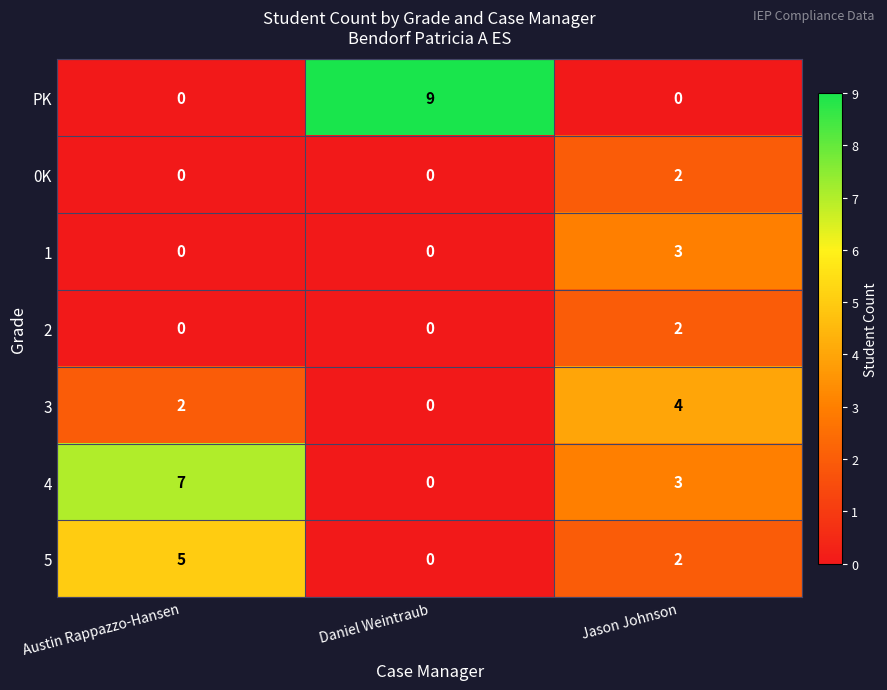

Read the 4 value at Jason Johnson.

3